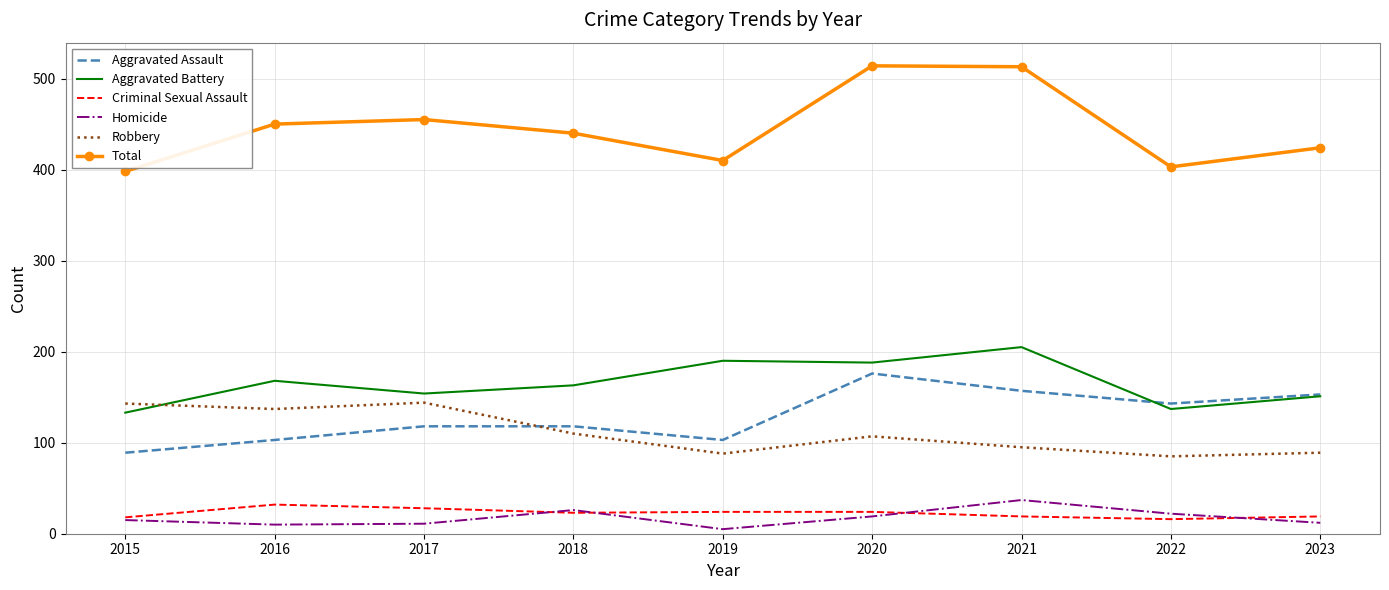

What is the difference between the highest and lowest values at 2020?

495